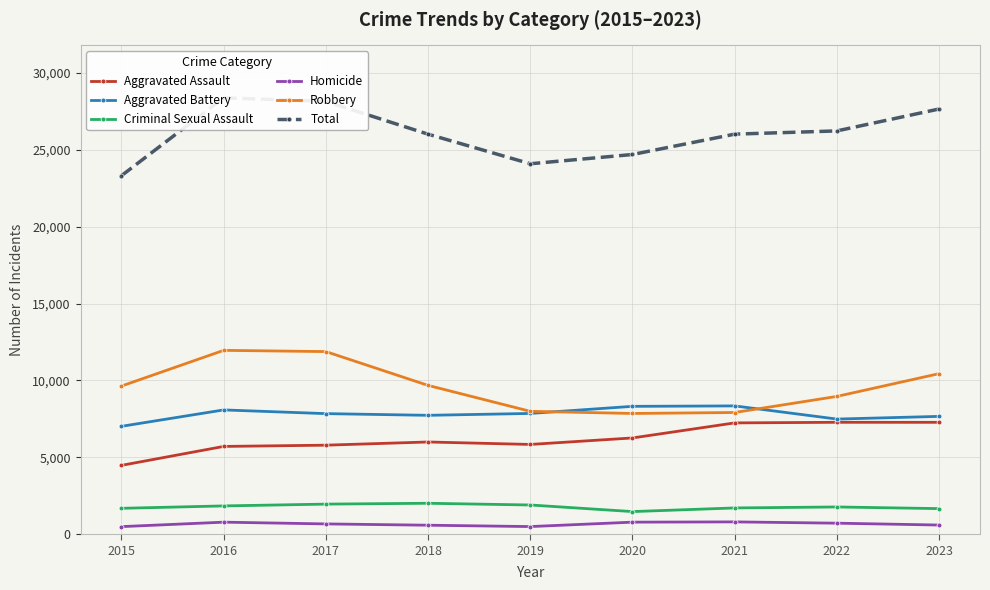

Is this an area chart (filled region under the line)?

No